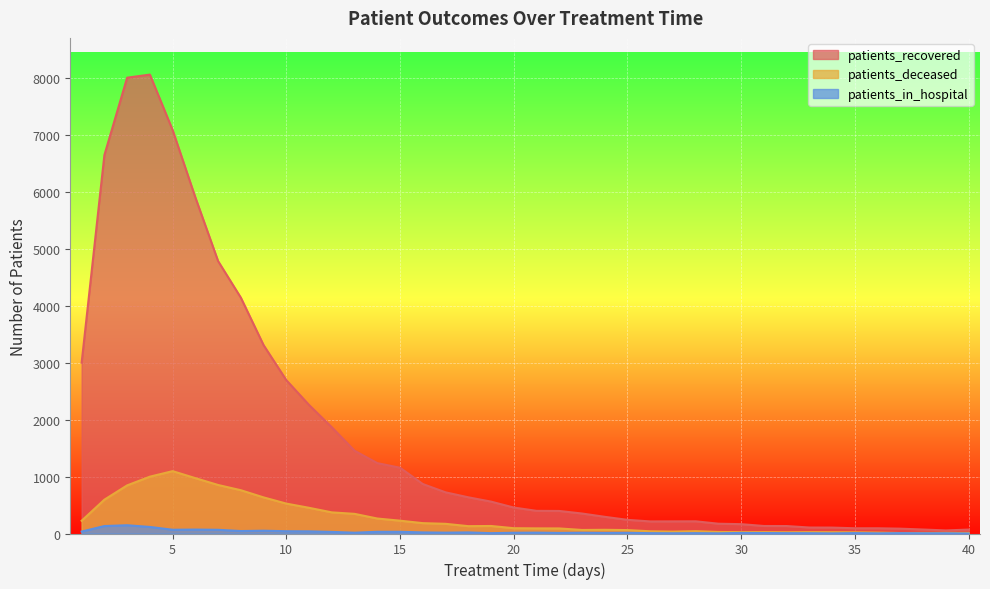

True or false: patients_deceased and patients_in_hospital intersect in this chart.

False